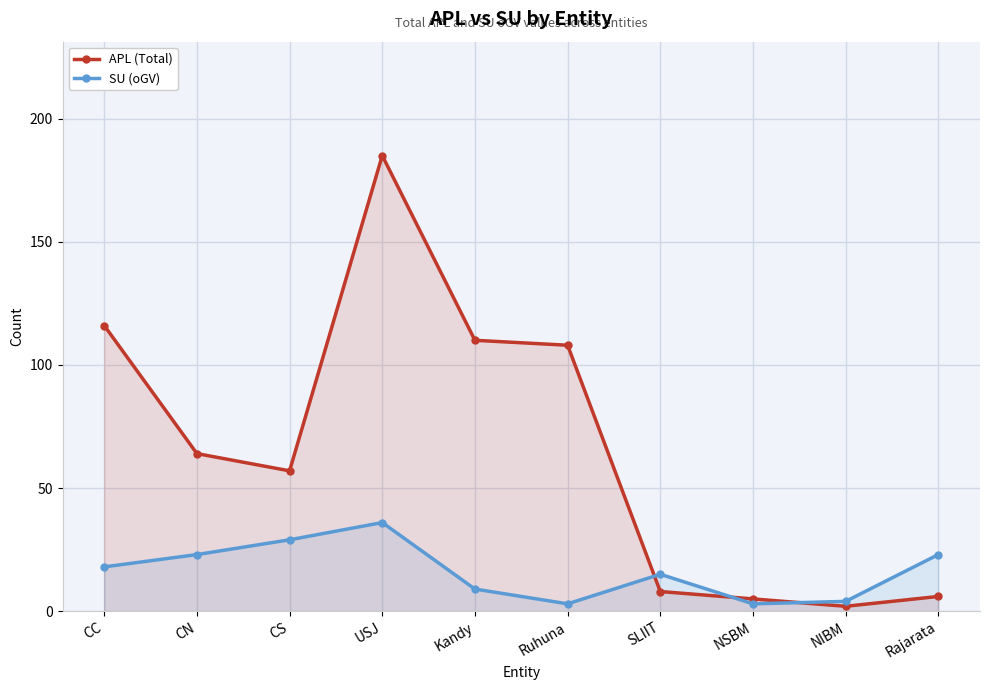

Reading left to right, transcribe all the data shown in this chart.

APL (Total): CC=116	CN=64	CS=57	USJ=185	Kandy=110	Ruhuna=108	SLIIT=8	NSBM=5	NIBM=2	Rajarata=6
SU (oGV): CC=18	CN=23	CS=29	USJ=36	Kandy=9	Ruhuna=3	SLIIT=15	NSBM=3	NIBM=4	Rajarata=23